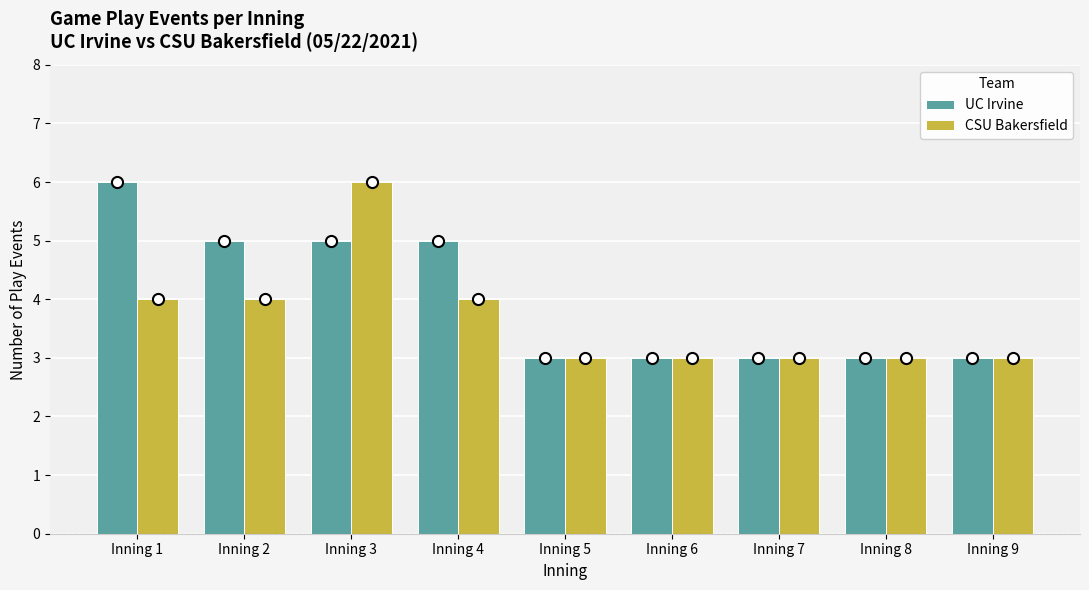

Which series changed the most between Inning 1 and Inning 3?

CSU Bakersfield